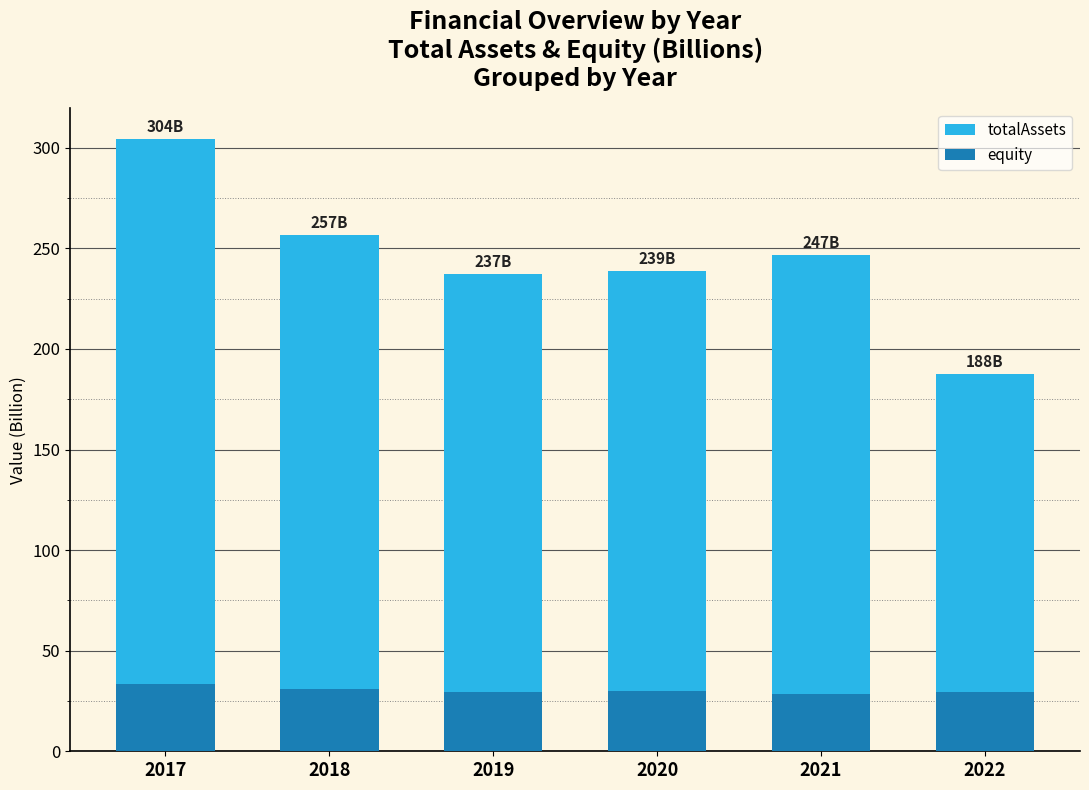

The value of equity at 2020 is 20.0. True or false?

False